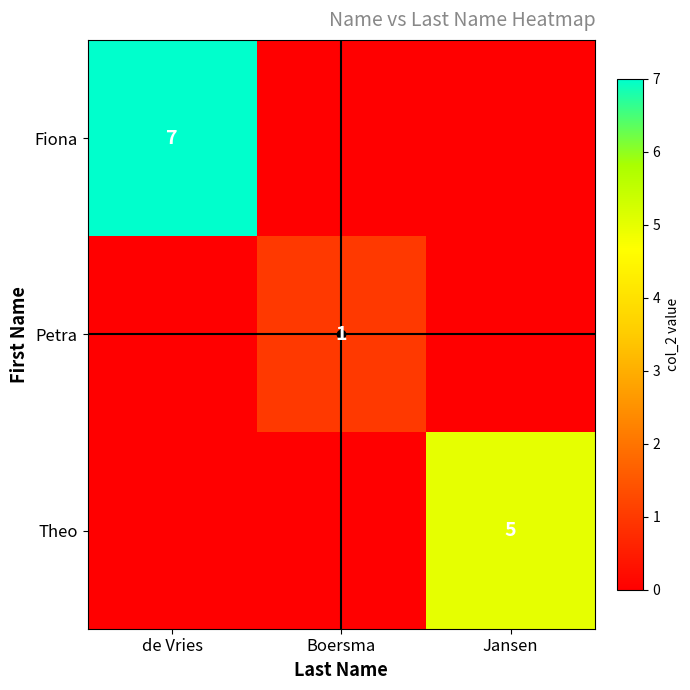

The value of Theo at Jansen is 5. True or false?

True